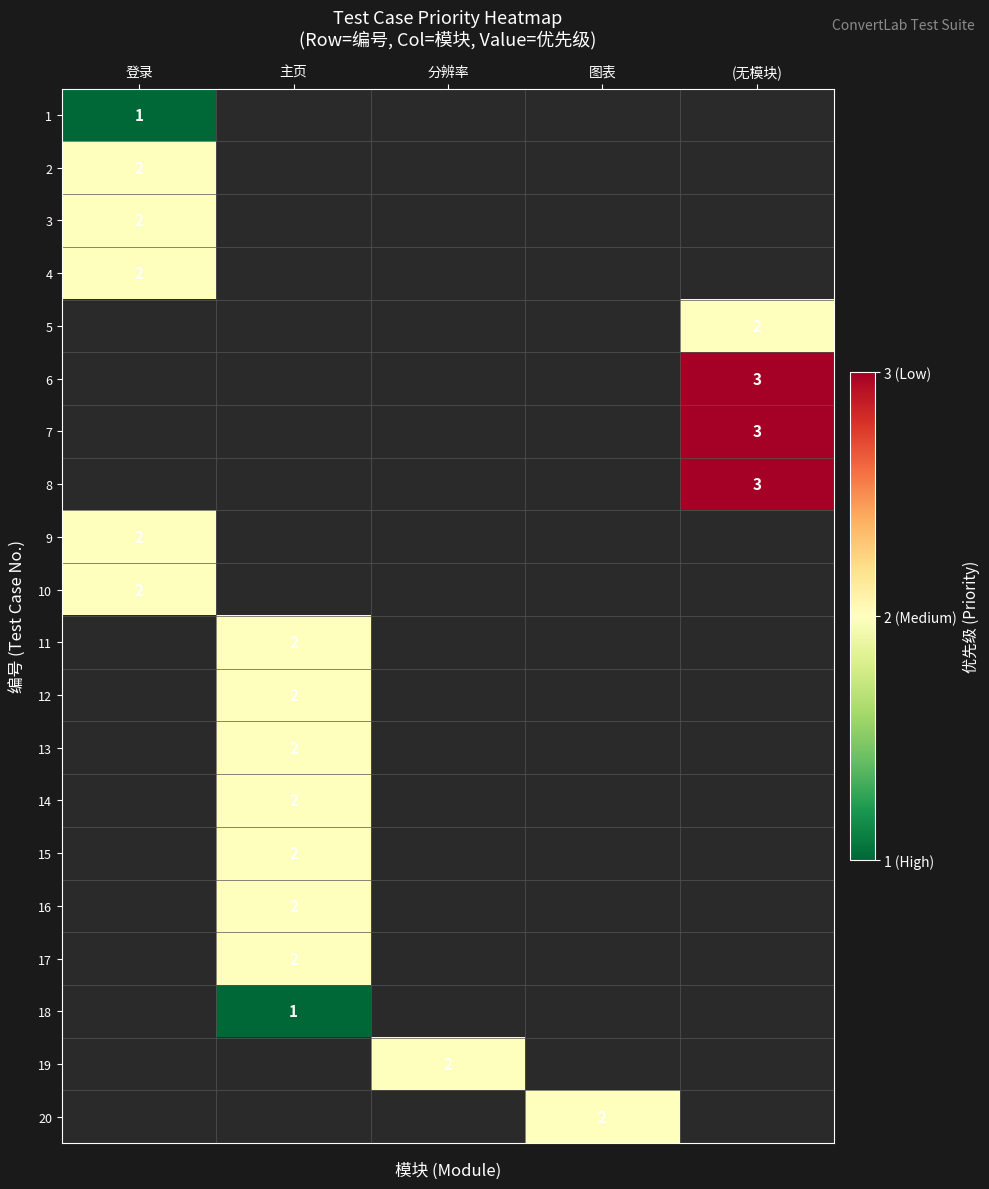

Is the value of 18 at 主页 greater than the value of 12 at 主页?

No